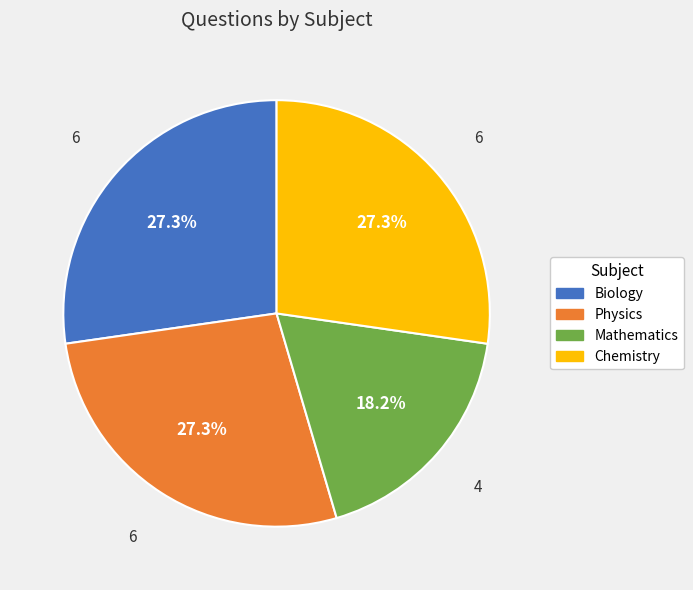

How many segments does this pie chart have?

4